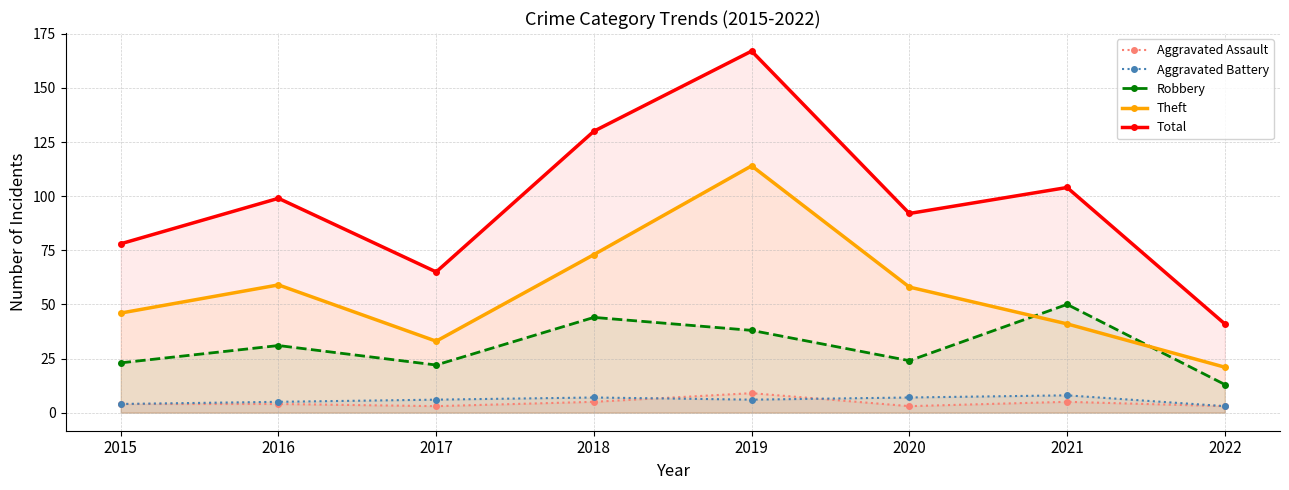

Where is Aggravated Battery nearest to the value 5?

2016